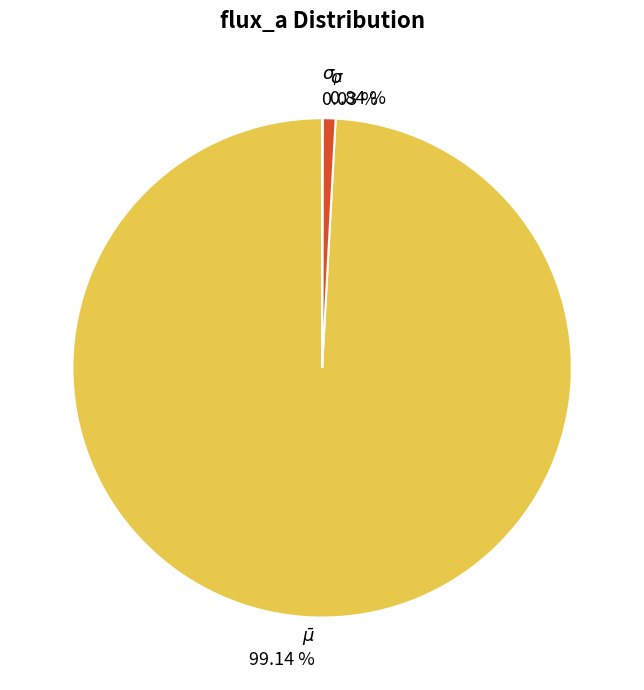

Is it true that $\bar\mu$ is 99% of the pie?

True